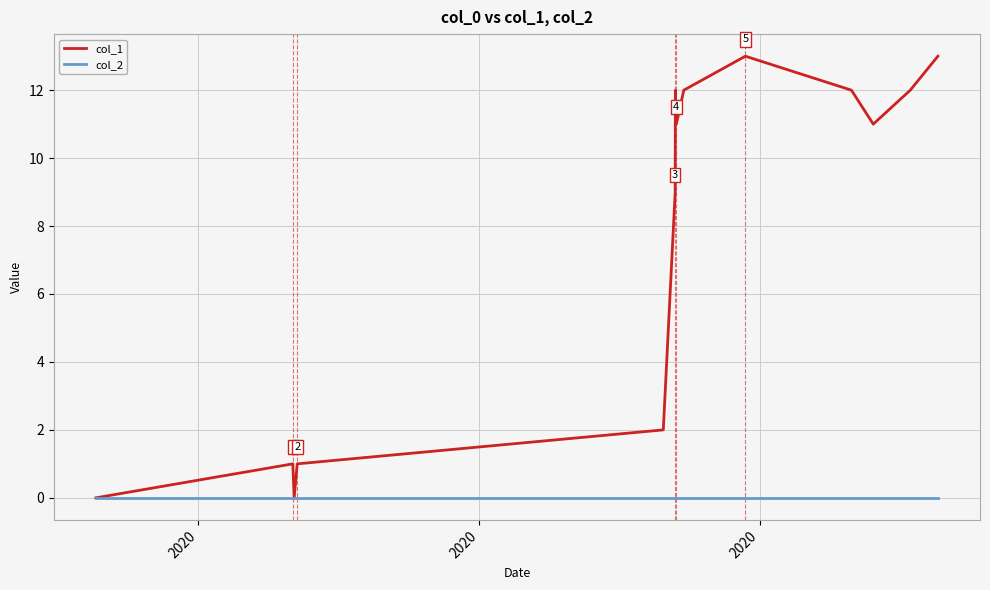

Which series has the largest range (max minus min)?

col_1